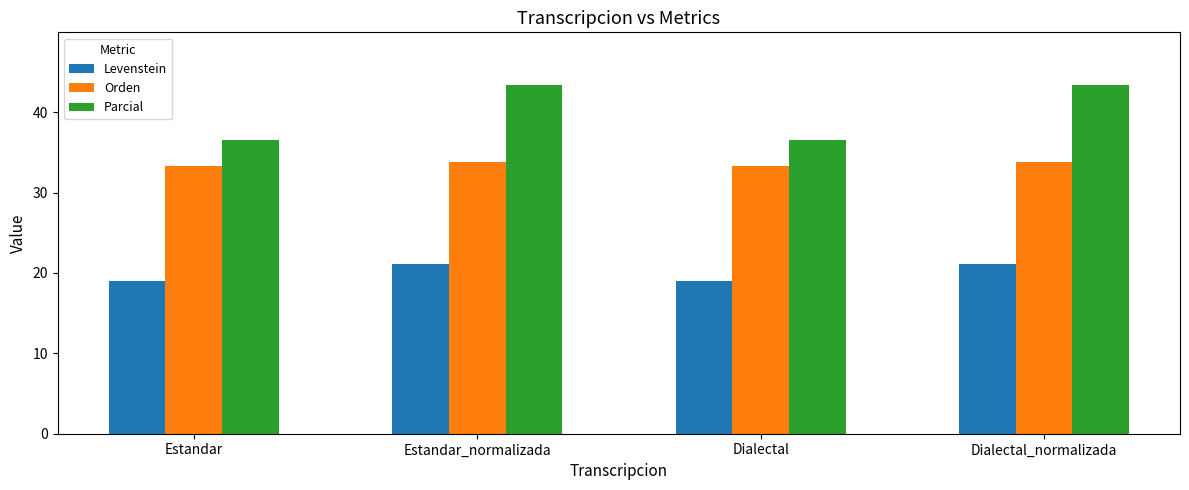

The Parcial series shows 43.4 at Estandar_normalizada. True or false?

True